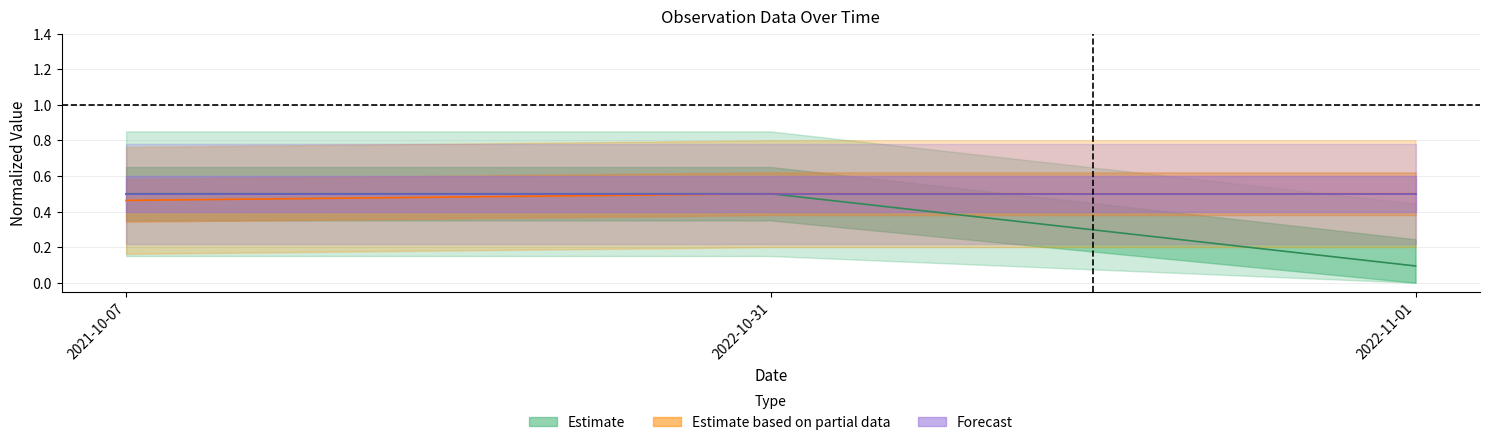

Count the number of categories in the chart.

3